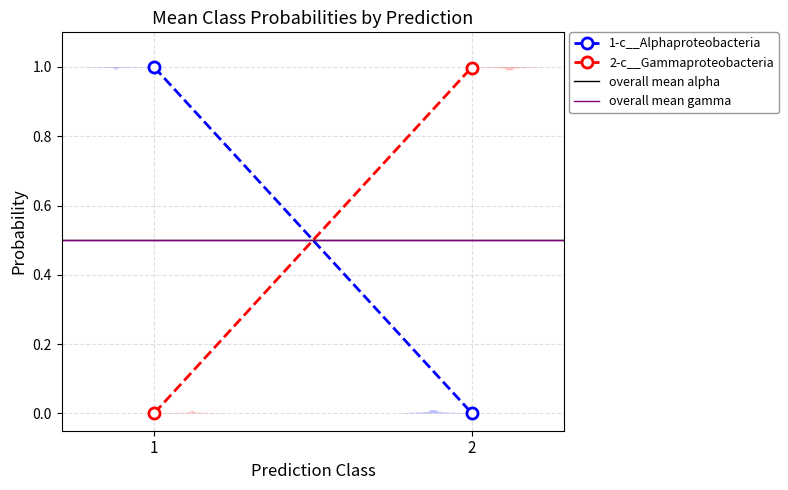

What are all the series names shown in the legend?

1-c__Alphaproteobacteria, 2-c__Gammaproteobacteria, overall mean alpha, overall mean gamma